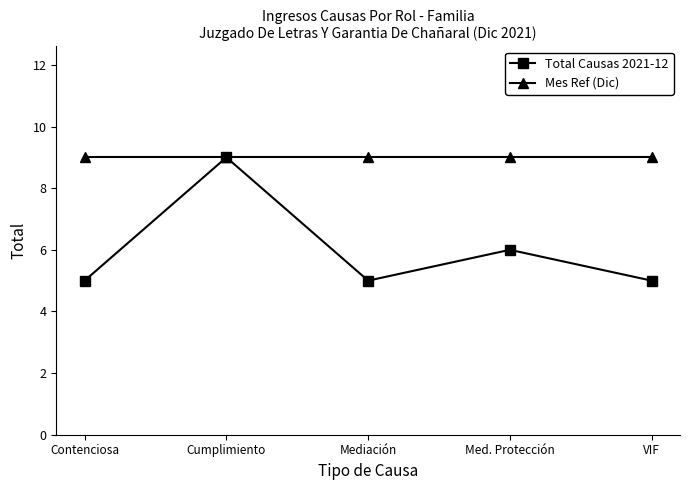

What value does the Mes Ref (Dic) series have at Cumplimiento?

9